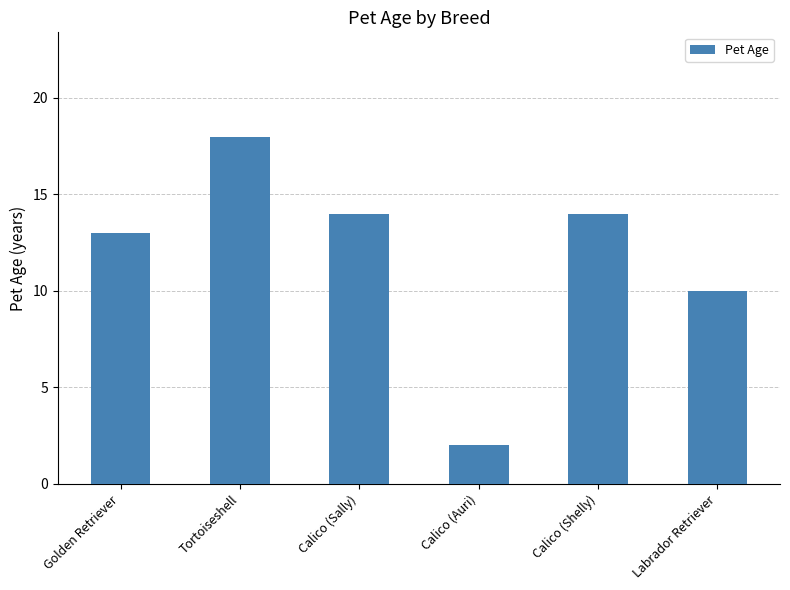

Reading right to left, what are all the values shown in this chart?

10	14	2	14	18	13